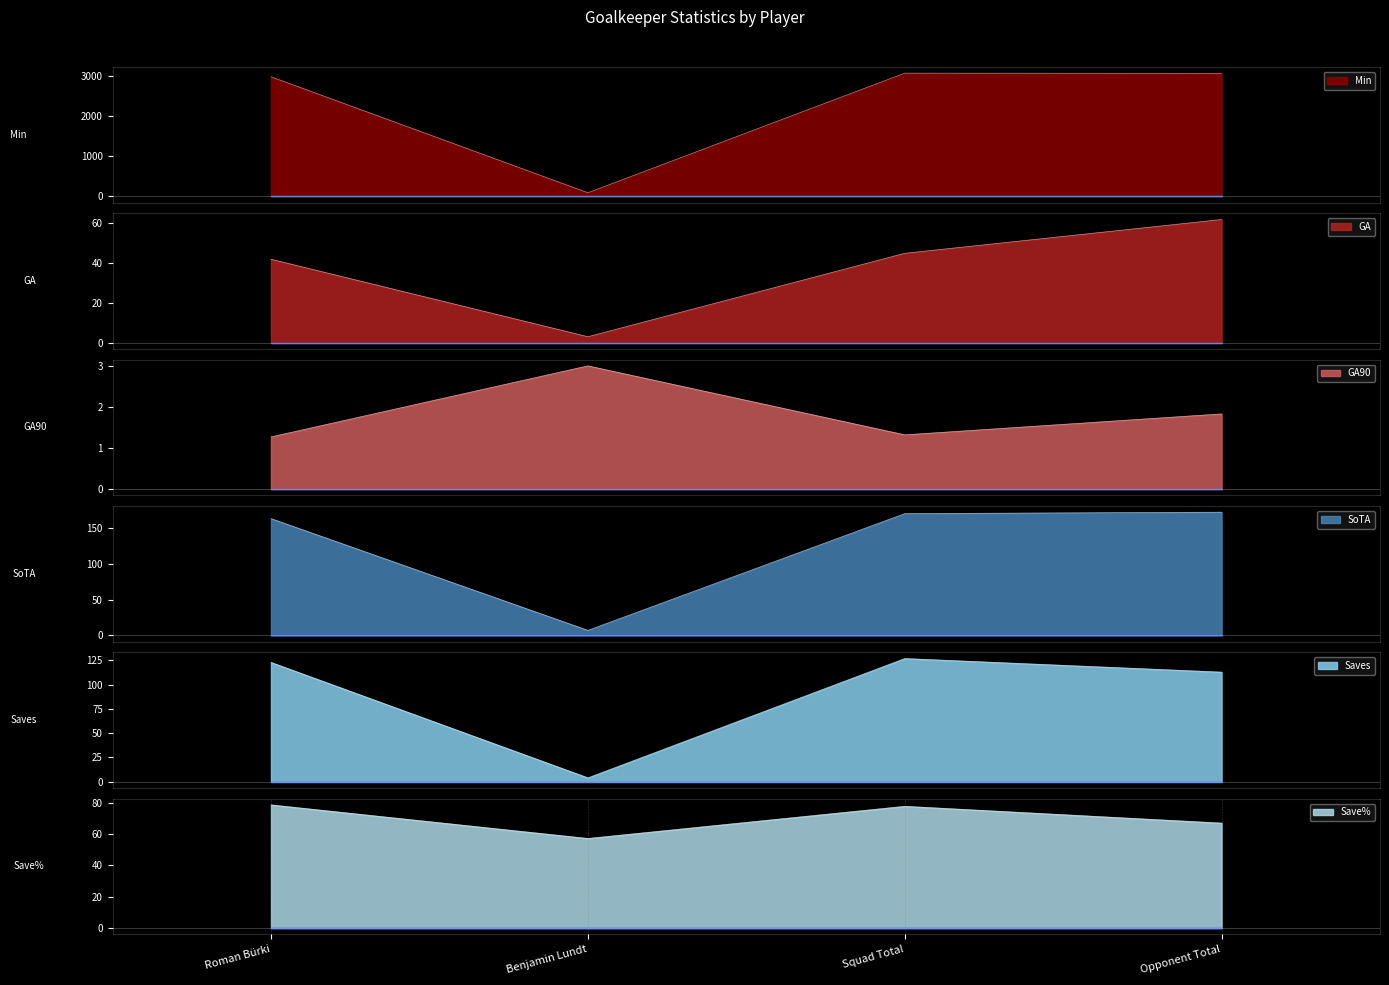

What is the difference between the maximum and minimum values in the Min series?

2970.0